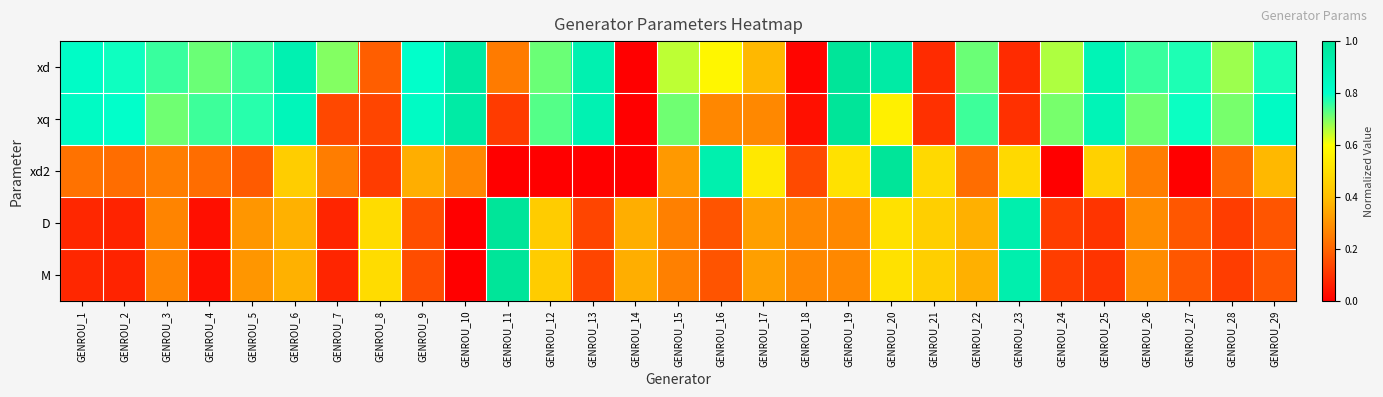

At how many categories does at least one series exceed 0?

29